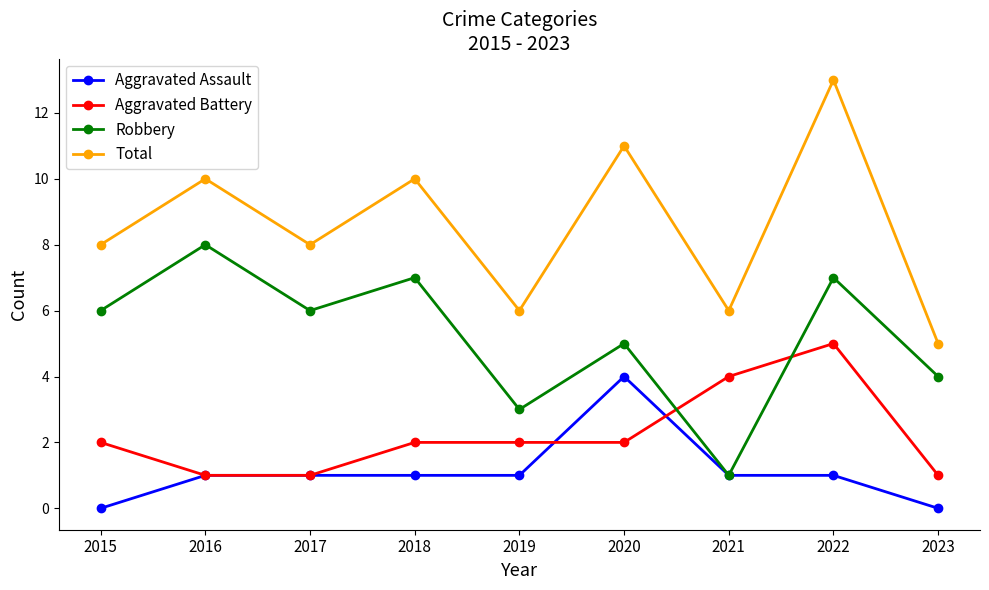

Reading left to right, what are all the values shown in this chart?

Aggravated Assault: 0	1	1	1	1	4	1	1	0
Aggravated Battery: 2	1	1	2	2	2	4	5	1
Robbery: 6	8	6	7	3	5	1	7	4
Total: 8	10	8	10	6	11	6	13	5